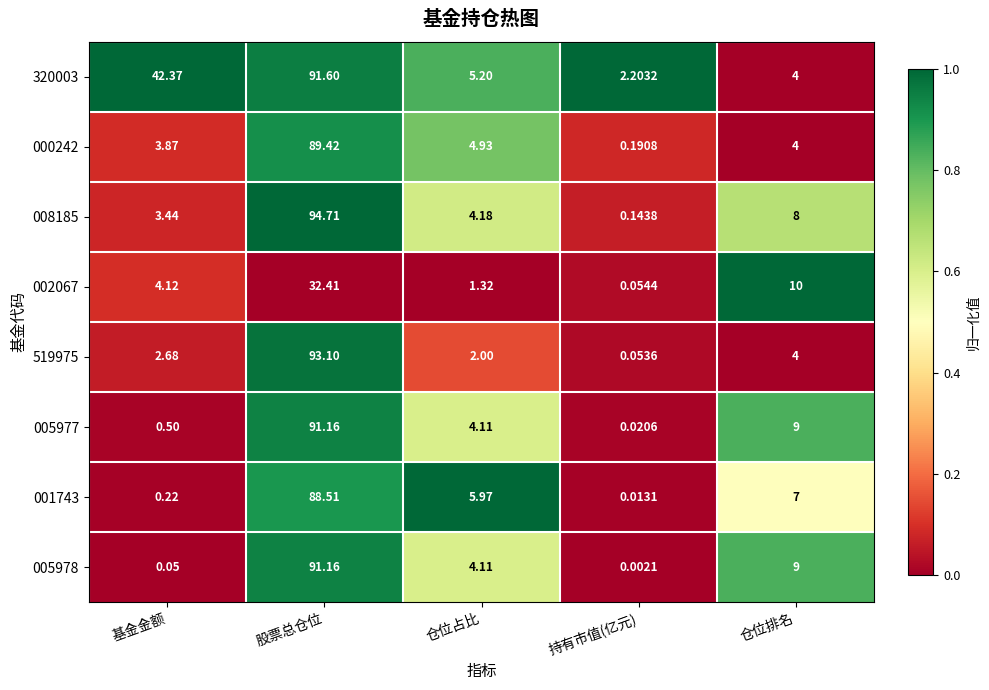

Count the number of categories in the chart.

5